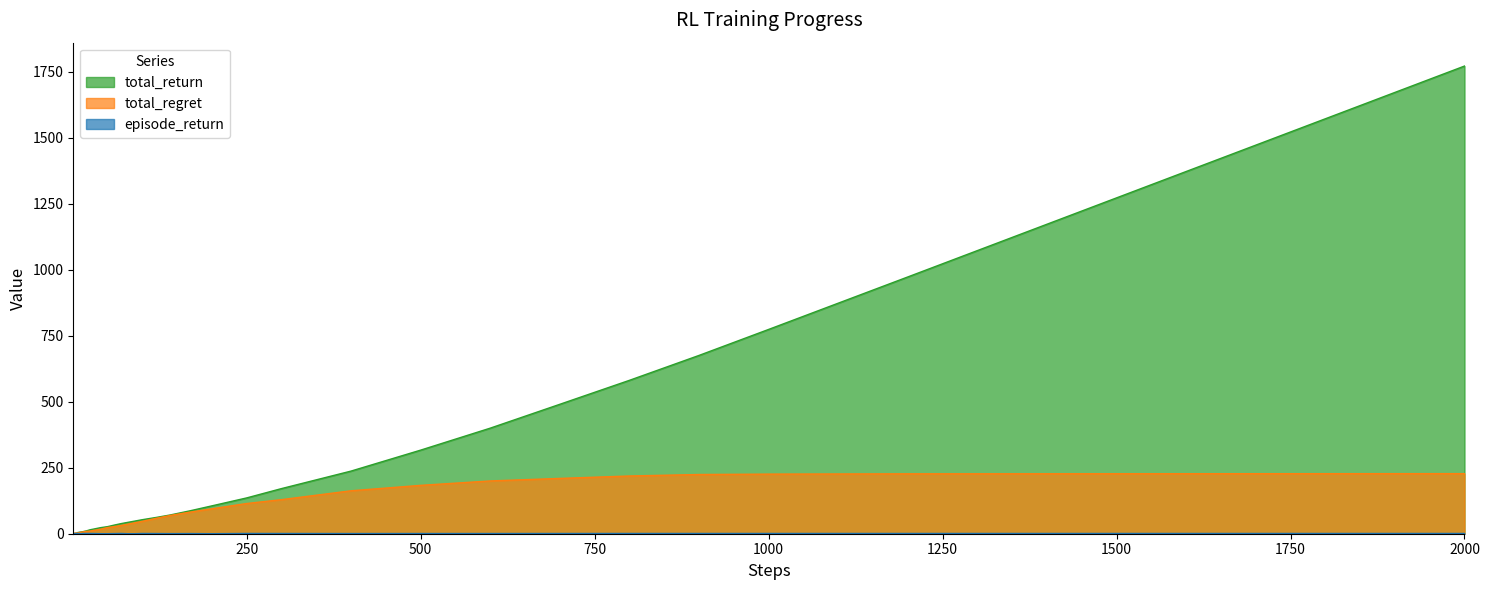

Where do total_return and total_regret first cross each other?

6 and 7